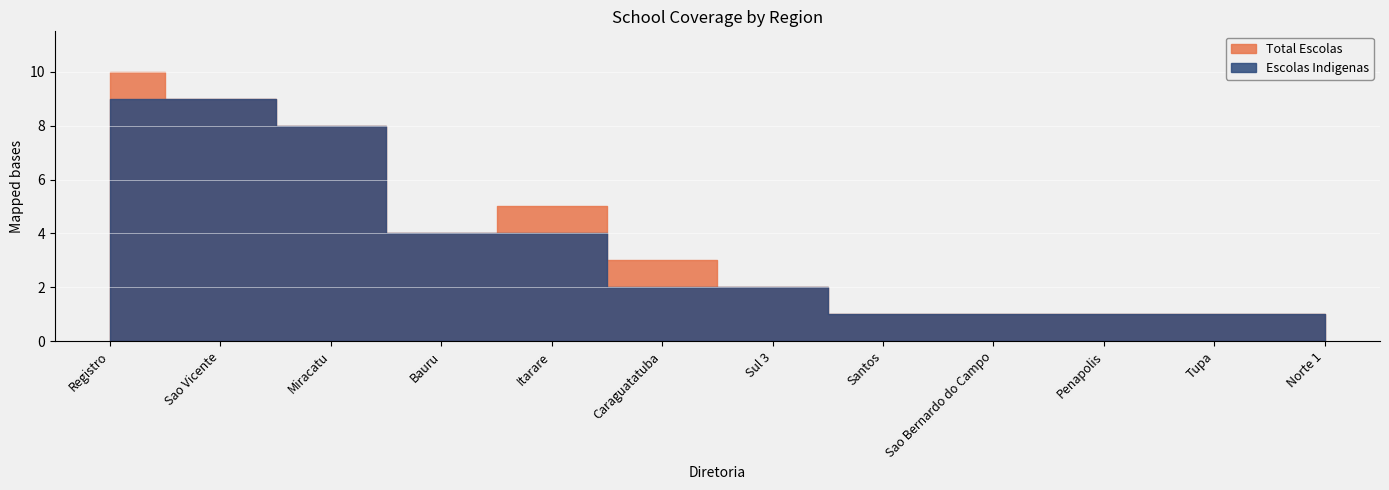

What are all the series names shown in the legend?

Total Escolas, Escolas Indigenas